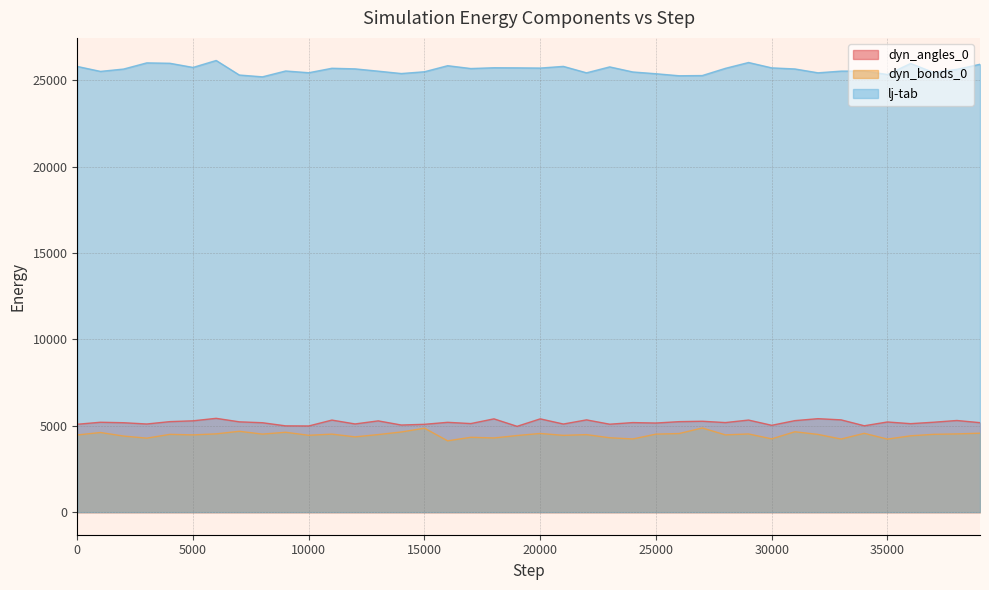

What is the smallest value displayed?

4128.6